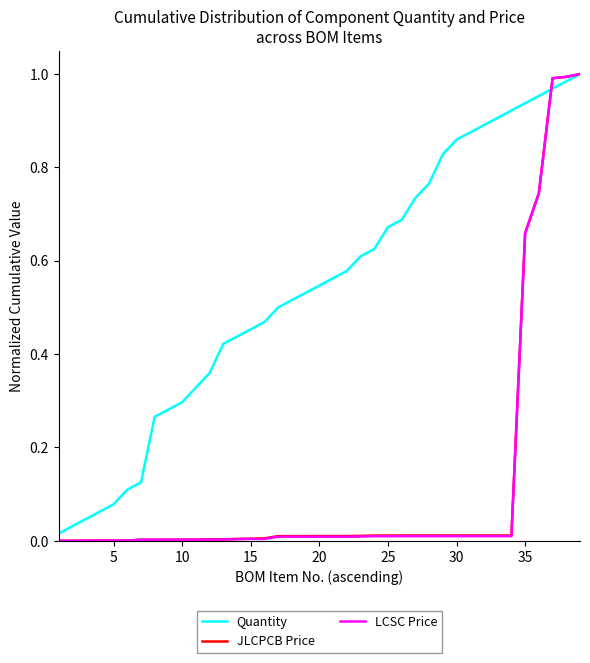

Which series has the largest total across all categories?

Quantity